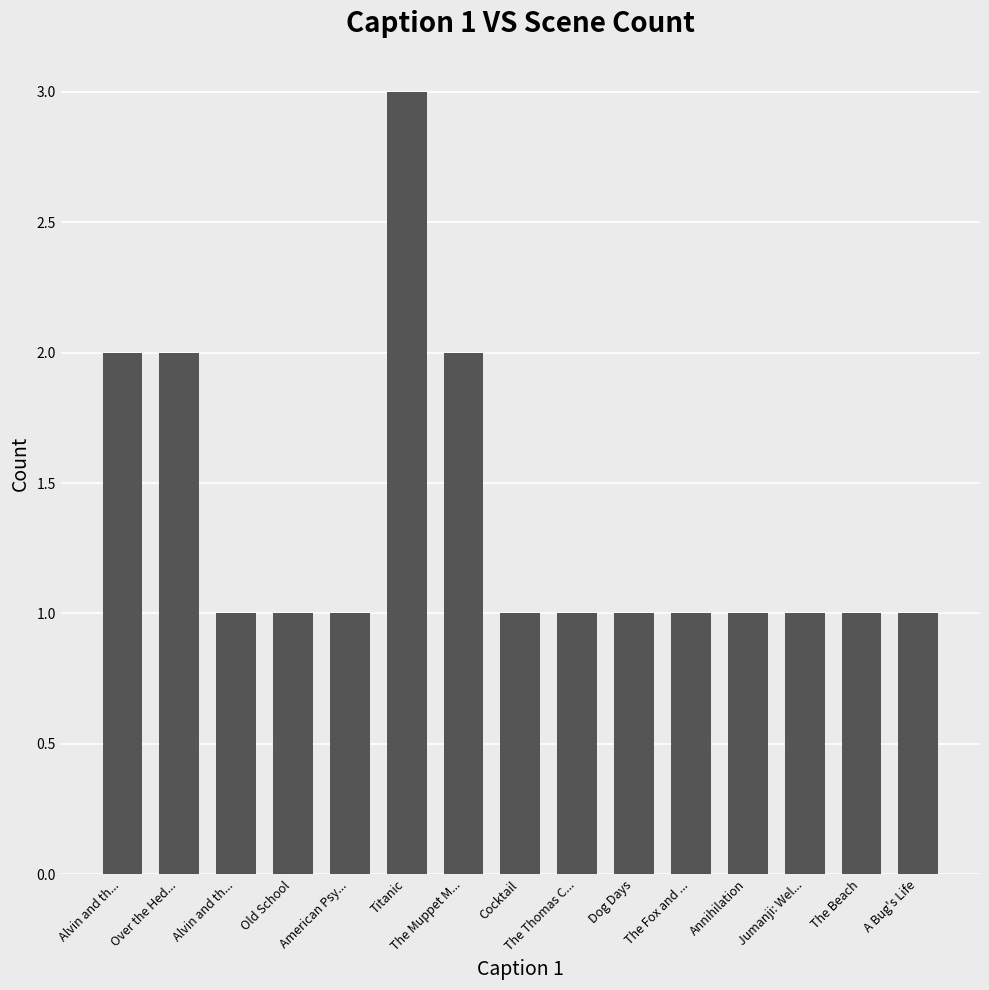

What is the sum of the values at Alvin and th... and A Bug's Life?

2